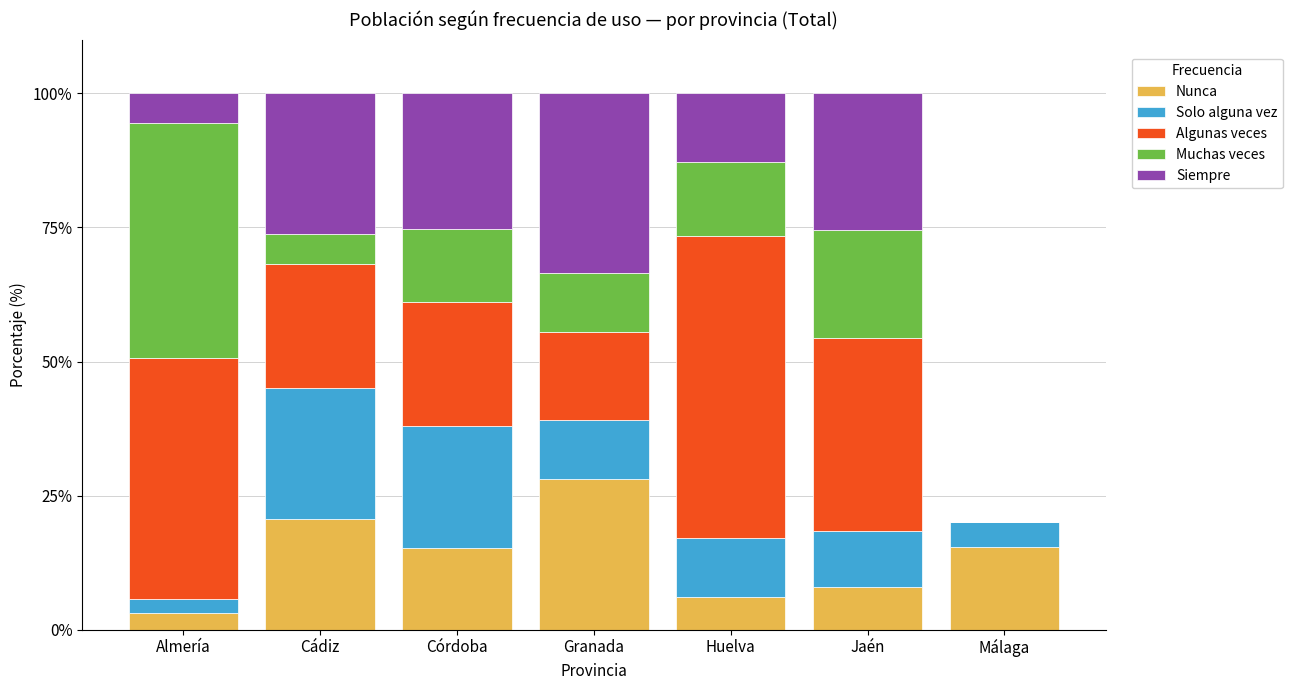

True or false: Nunca has a value of 2.2 at Jaén.

False